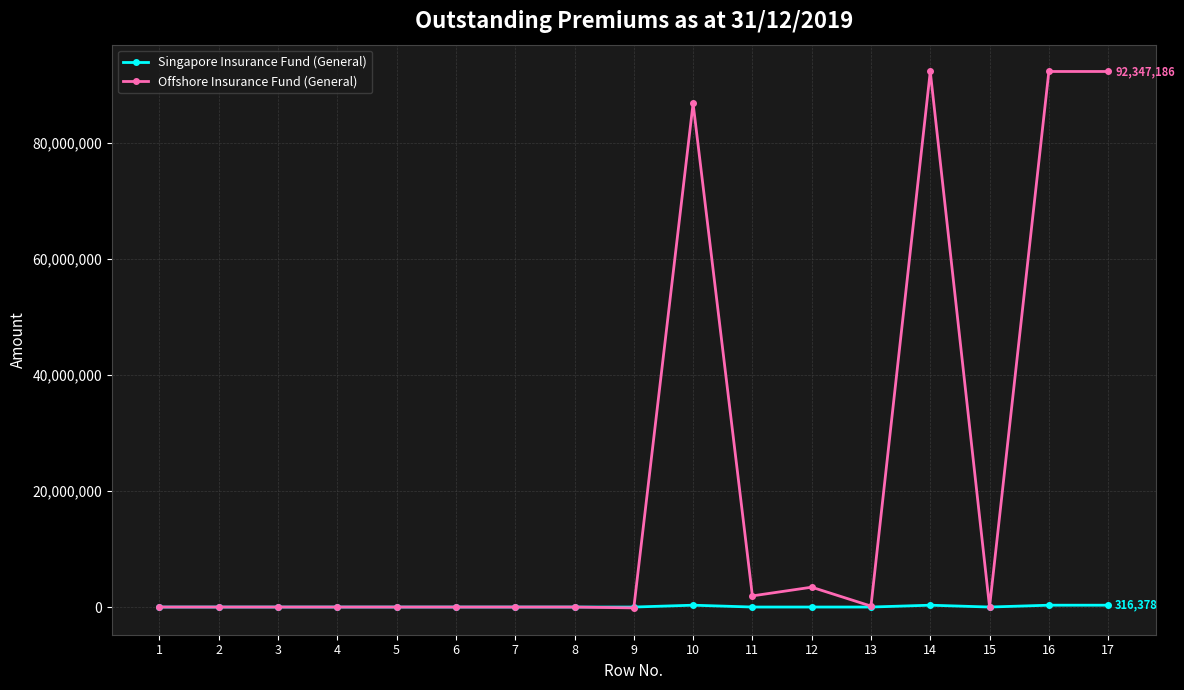

What are all the series names shown in the legend?

Singapore Insurance Fund (General), Offshore Insurance Fund (General)